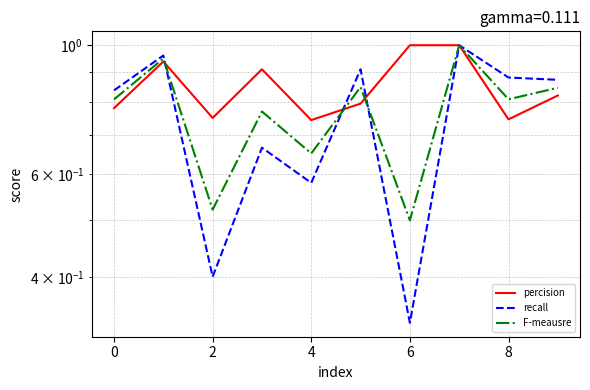

Is this an area chart (filled region under the line)?

No